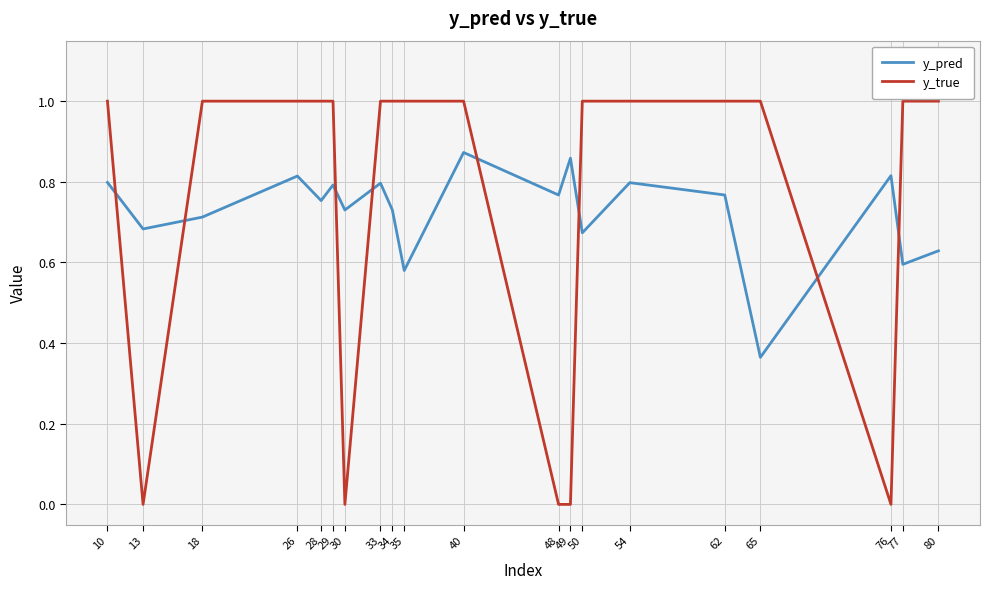

What is the sum of the y_true values at 34 and 49?

1.0